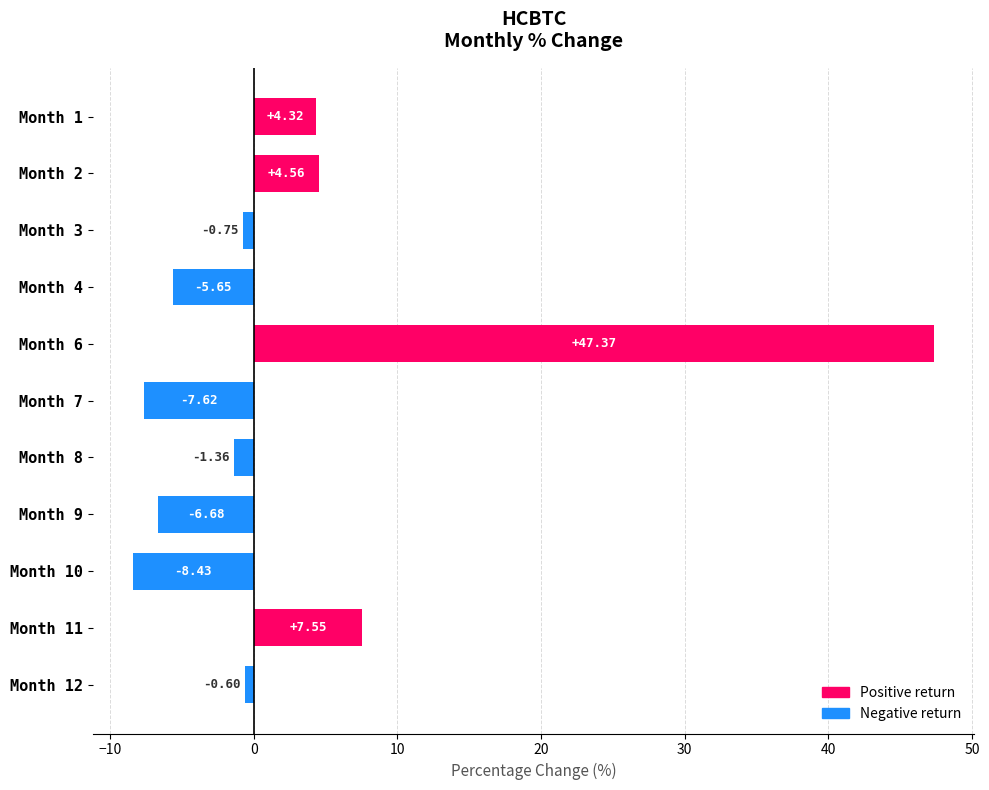

How many values are above zero?

4